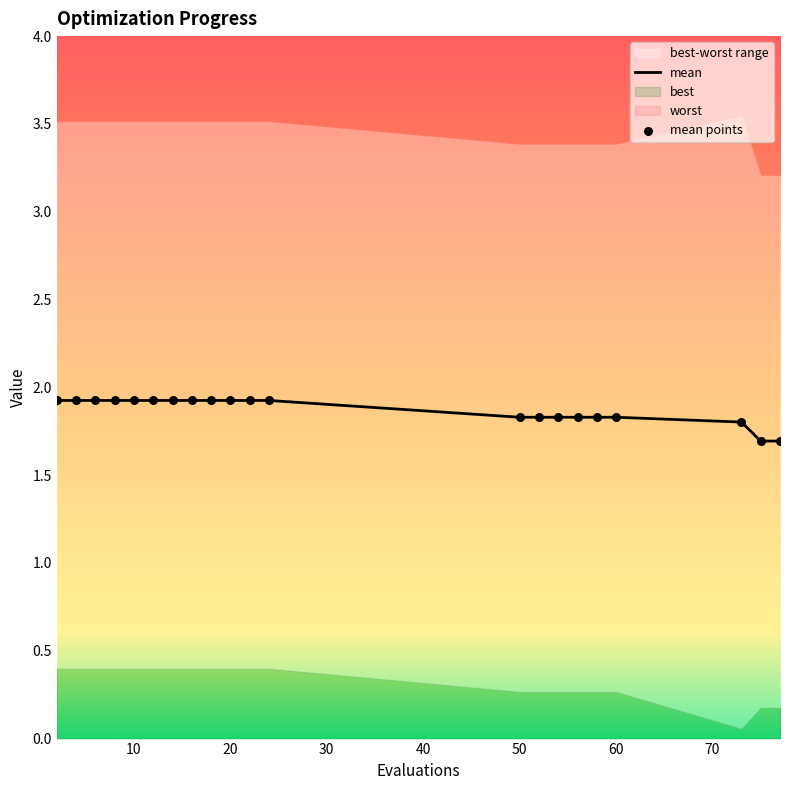

Is the value of mean at 60 greater than the value of mean points at 80?

No